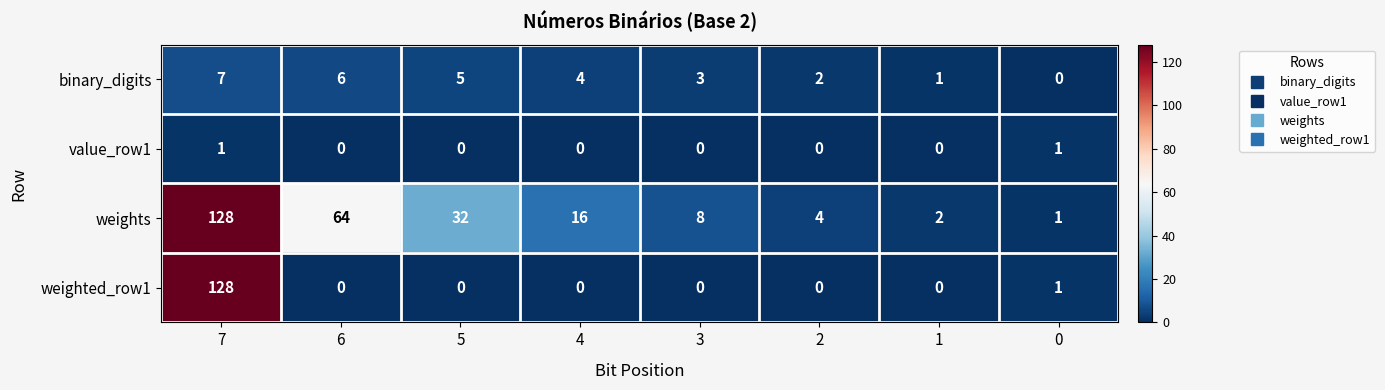

At which category does the chart reach its peak across all series?

7